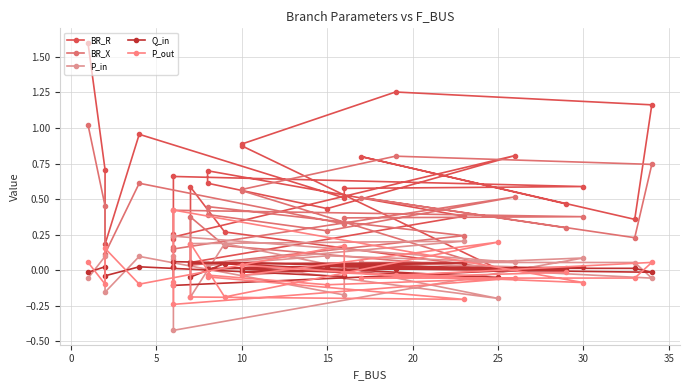

At which category does P_in reach its first local valley?

5